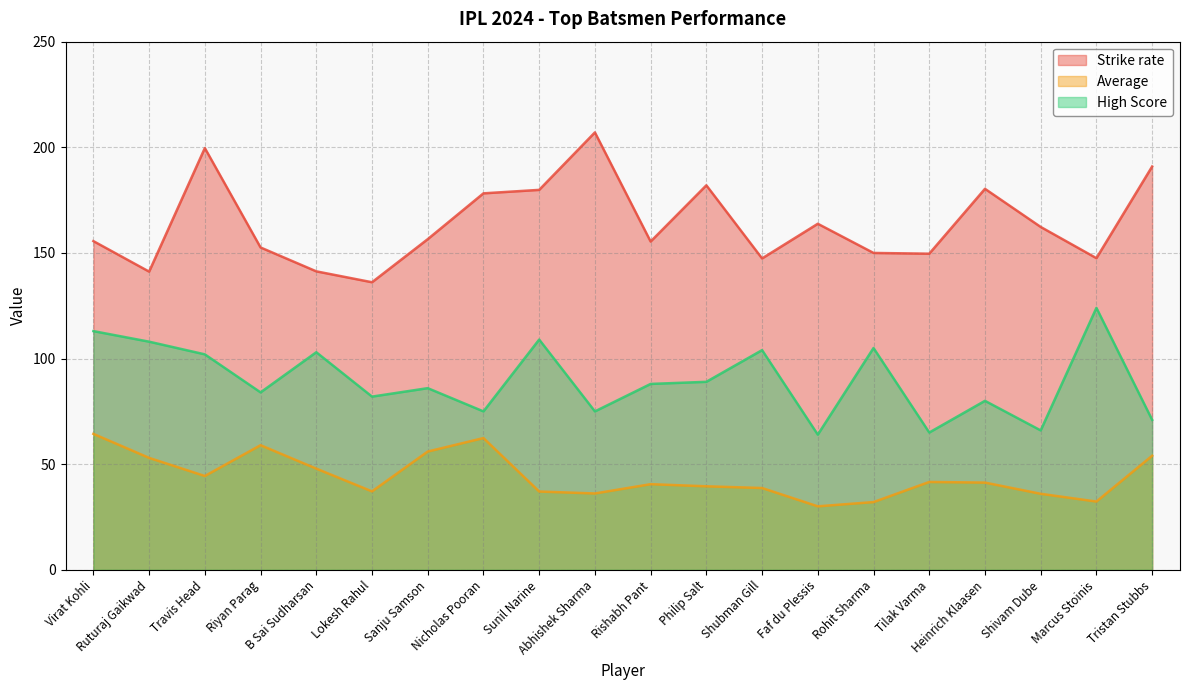

True or false: Strike rate and High Score intersect in this chart.

False